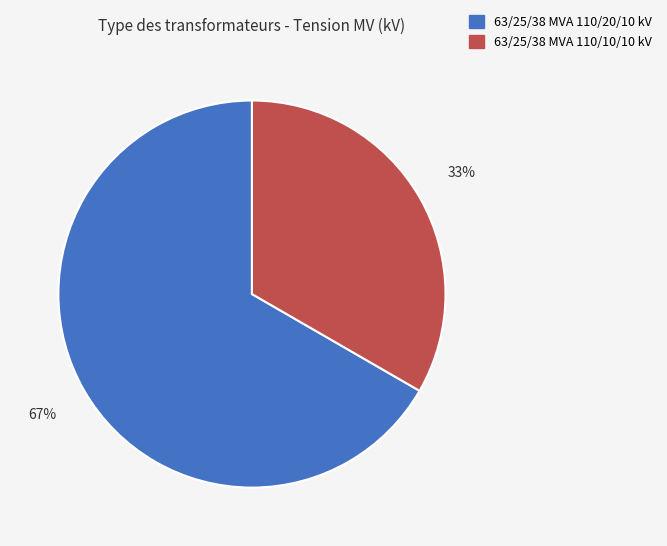

True or false: 63/25/38 MVA 110/20/10 kV accounts for 54% of the total.

False